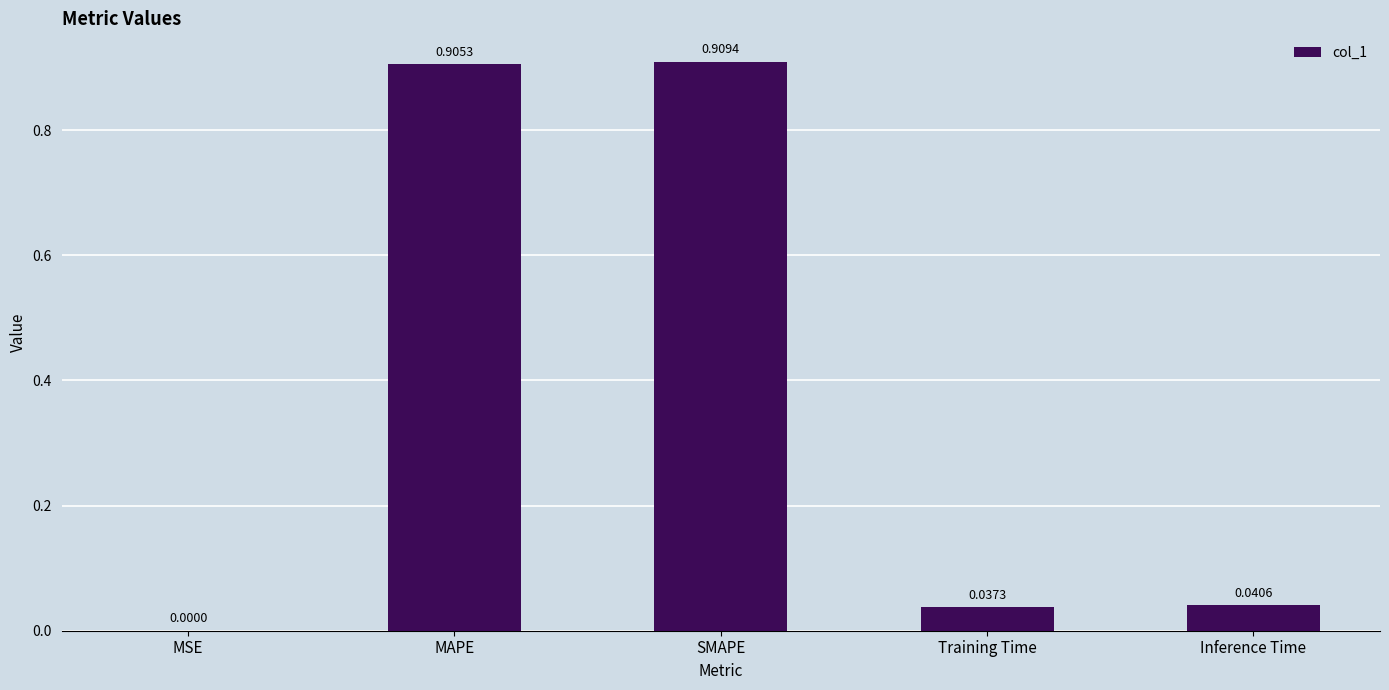

Which category has the highest value across all series?

SMAPE